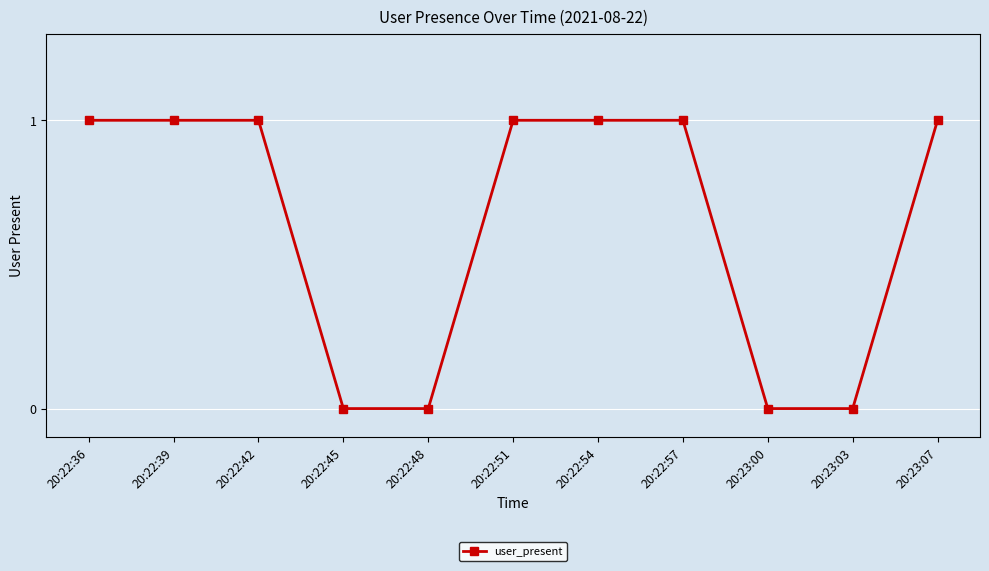

The value at 20:22:57 is 1. True or false?

True